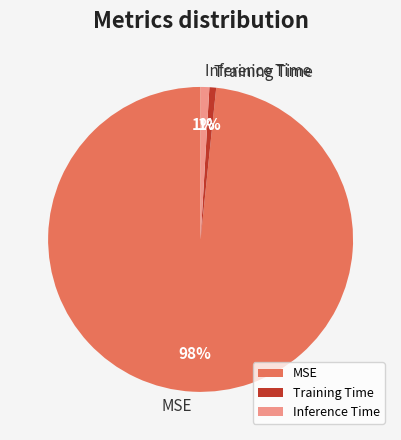

To the nearest percent, what is the combined percentage of Inference Time and MSE?

99%